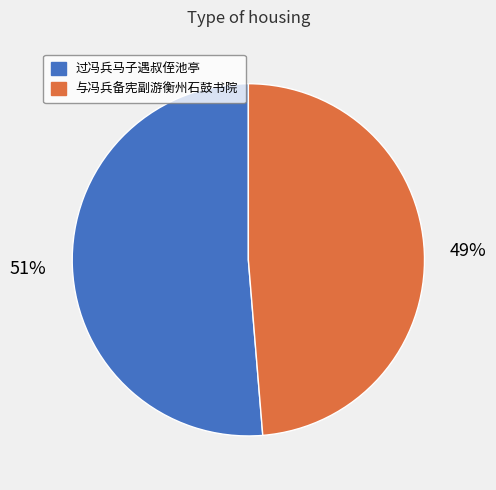

Between 过冯兵马子遇叔侄池亭 and 与冯兵备宪副游衡州石鼓书院, which is larger?

过冯兵马子遇叔侄池亭